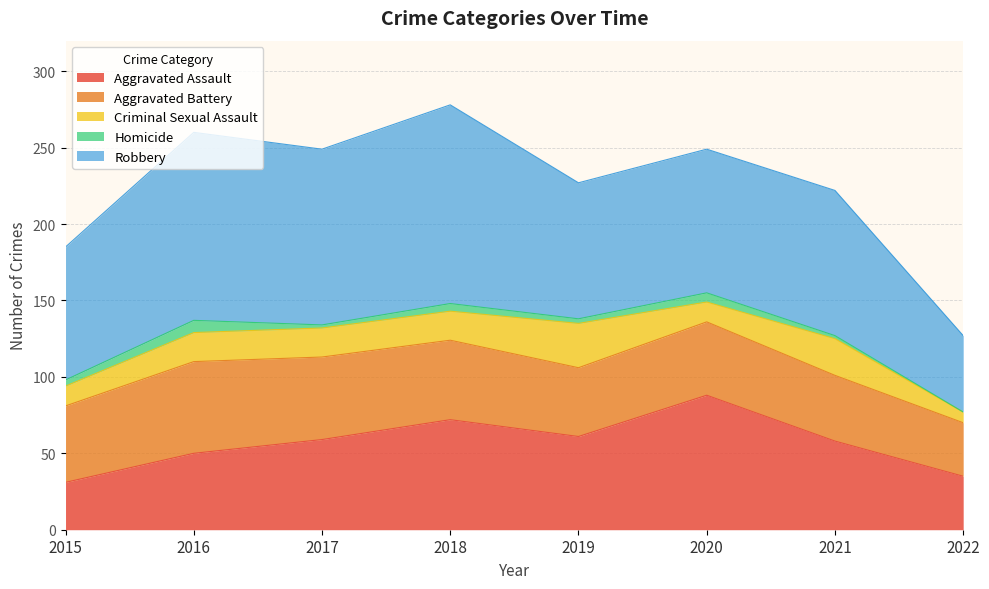

At which category is the sum across all series the highest?

2018